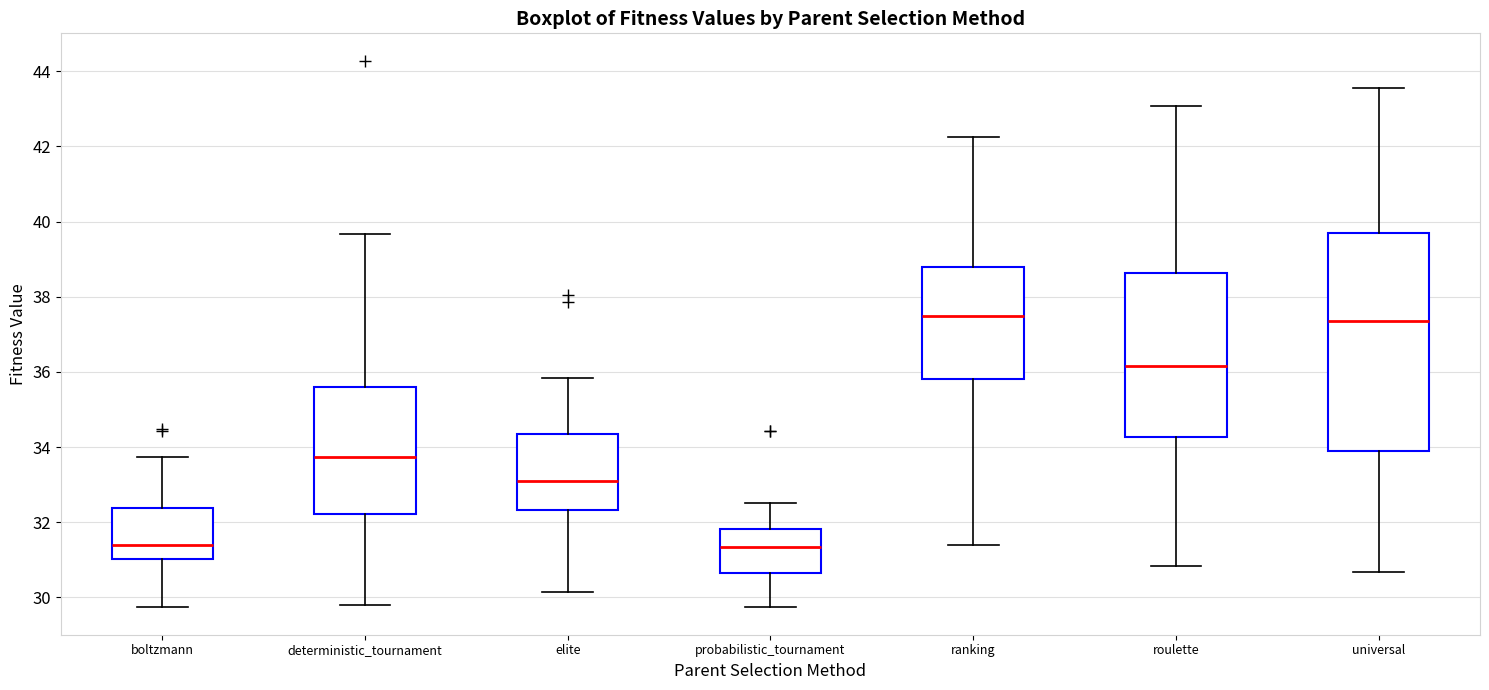

Reading left to right, transcribe this box plot: for each box, give where its median line is, the range the box spans, and where its two whiskers end, as read against the y-axis. The values are not printed on the chart, so give them approximately, as read against the axis.

boltzmann: median 31.4, box 31.0 to 32.4, whiskers 29.8 to 33.8
deterministic_tournament: median 33.8, box 32.2 to 35.6, whiskers 29.8 to 39.6
elite: median 33.0, box 32.4 to 34.4, whiskers 30.2 to 35.8
probabilistic_tournament: median 31.4, box 30.6 to 31.8, whiskers 29.8 to 32.6
ranking: median 37.4, box 35.8 to 38.8, whiskers 31.4 to 42.2
roulette: median 36.2, box 34.2 to 38.6, whiskers 30.8 to 43.0
universal: median 37.4, box 34.0 to 39.8, whiskers 30.6 to 43.6